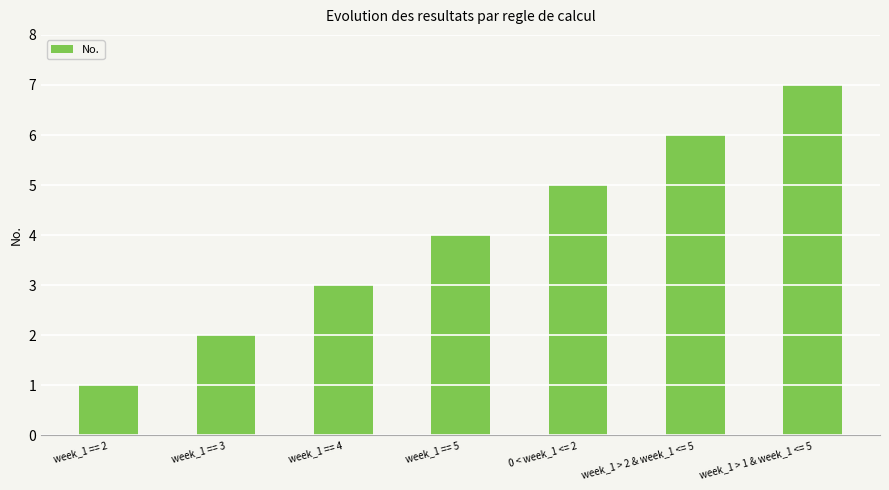

What position from the left is week_1 == 2?

1